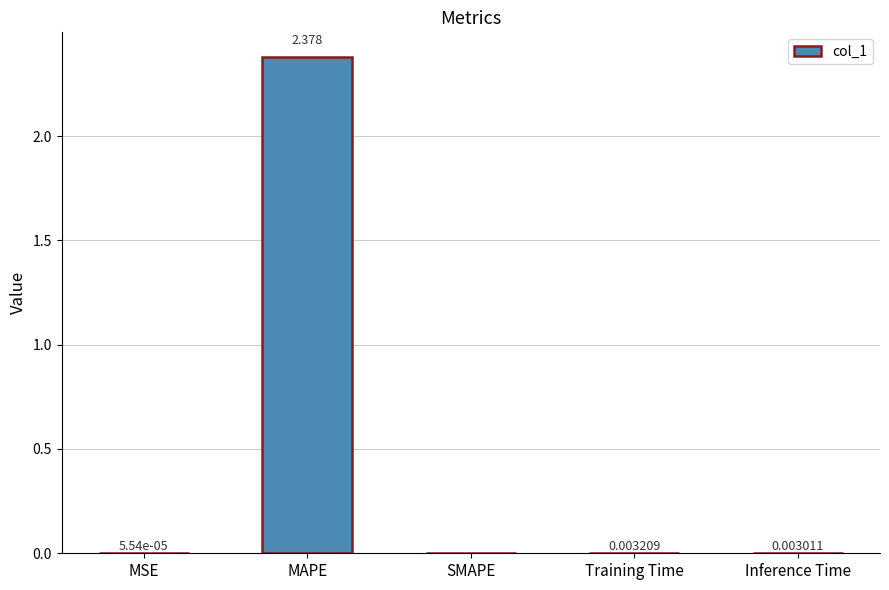

At which category does the chart reach its peak across all series?

MAPE